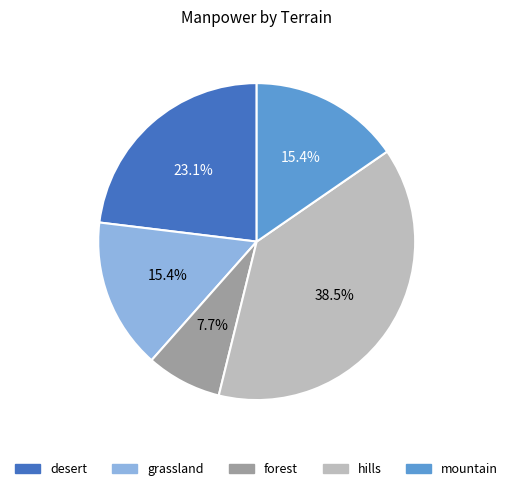

The grassland slice represents 15% of the pie. True or false?

True